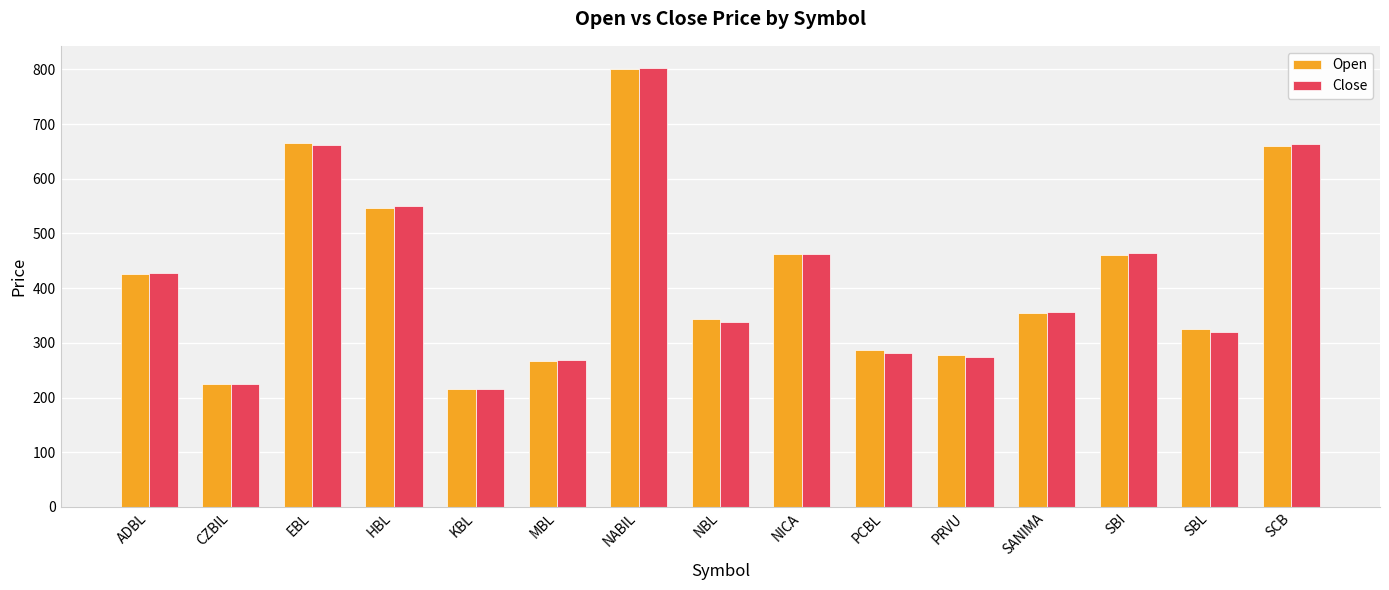

What is the label of the 13th bar from the right?

EBL